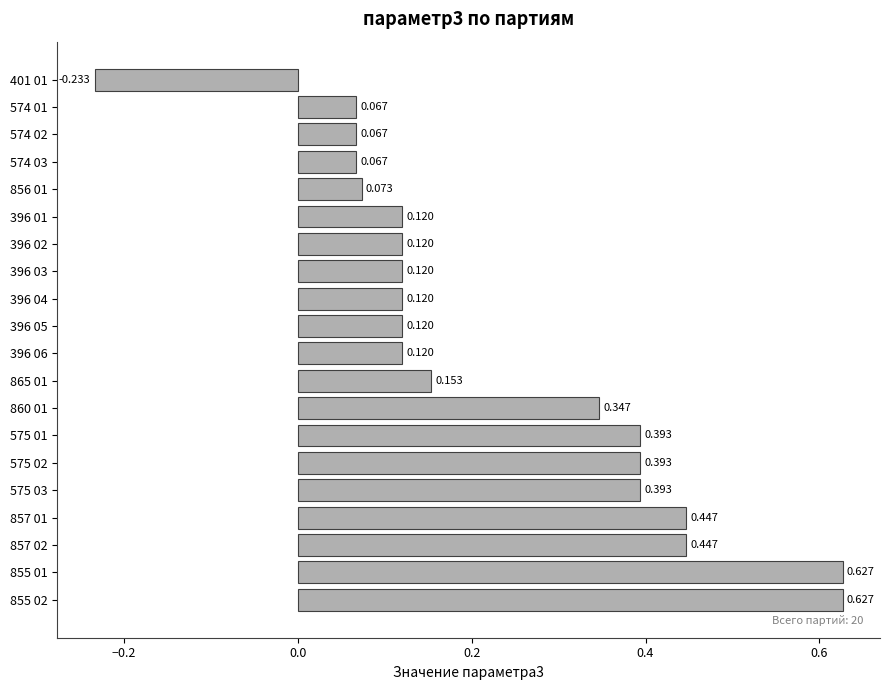

What is the sum of all values?

4.6